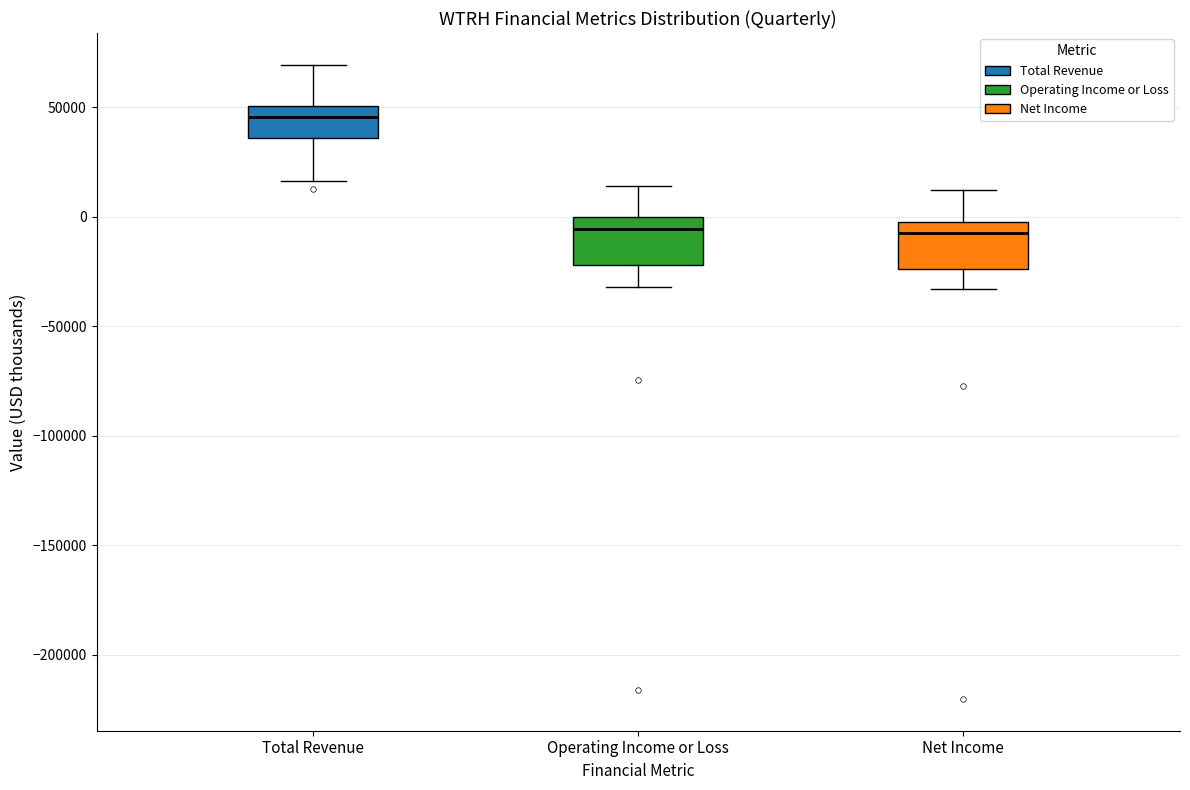

Reading left to right, transcribe this box plot: for each box, give where its median line is, the range the box spans, and where its two whiskers end, as read against the y-axis. The values are not printed on the chart, so give them approximately, as read against the axis.

Total Revenue: median 45000, box 35000 to 50000, whiskers 15000 to 70000
Operating Income or Loss: median -5000, box -20000 to 0, whiskers -30000 to 15000
Net Income: median -10000, box -25000 to 0, whiskers -35000 to 10000